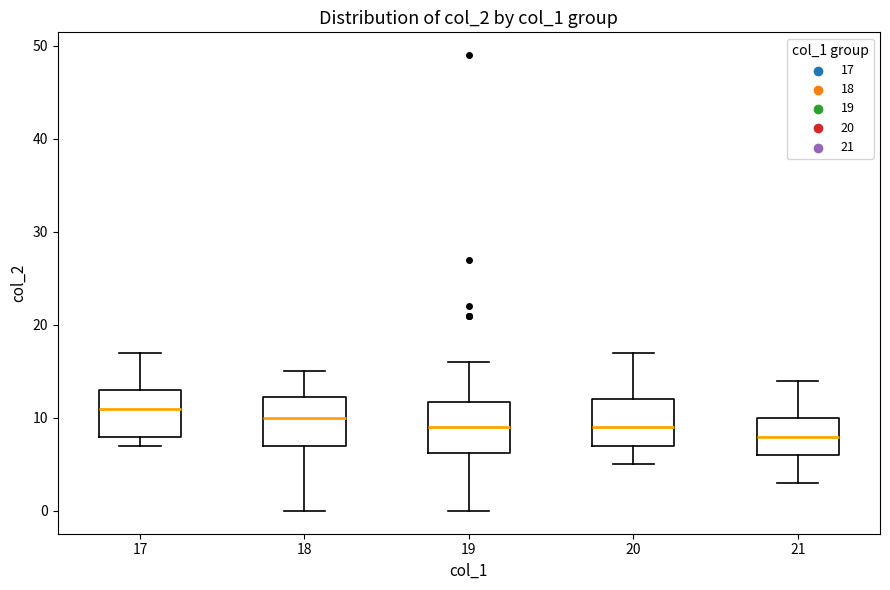

Which box's median line is the highest?

17